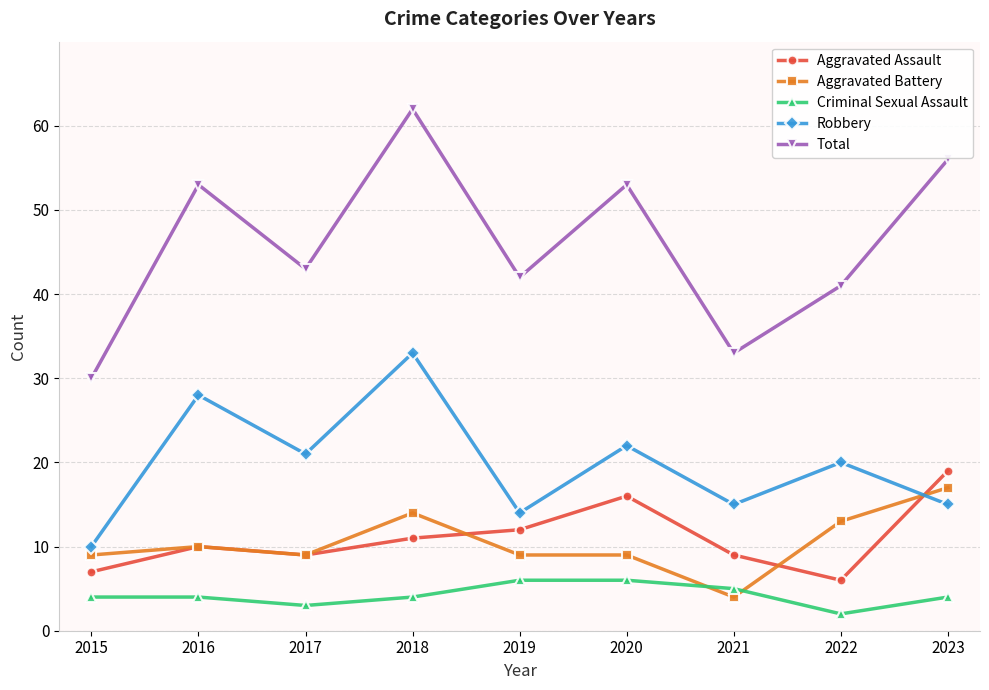

What is the difference between the maximum and second lowest values in the Robbery series?

19